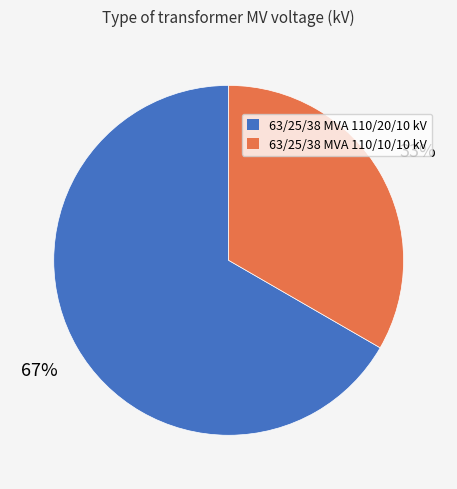

What is the ratio of the value at 63/25/38 MVA 110/10/10 kV to the value at 63/25/38 MVA 110/20/10 kV?

0.5